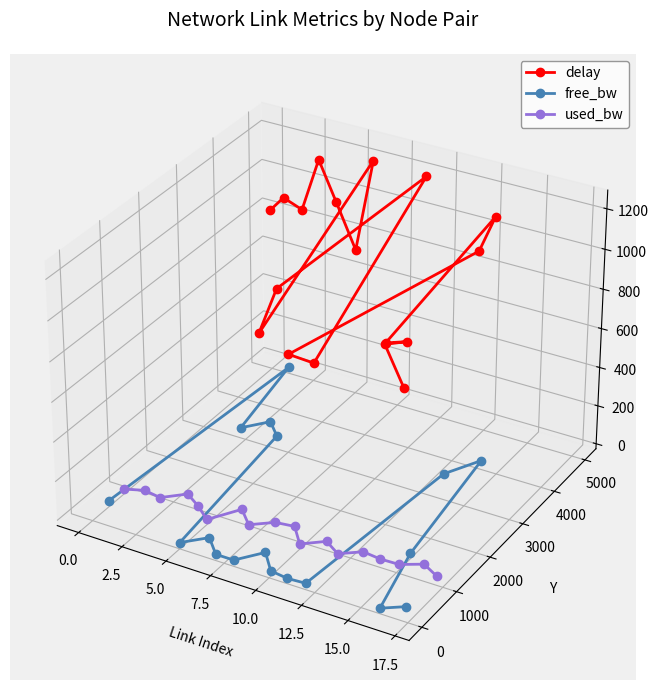

Is this an area chart (filled region under the line)?

No